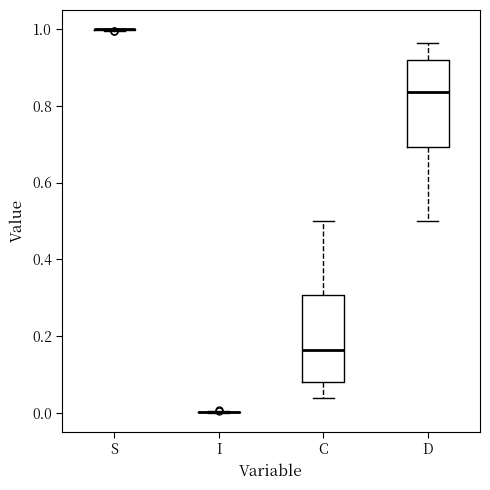

Reading left to right, read every box against the y-axis: the position of its median line, the range the box covers, and the ends of its whiskers. The values are not printed on the chart, so give them approximately, as read against the axis.

S: box collapsed to a line at 1.00, whiskers 1.00 to 1.00
I: box collapsed to a line at 0.00, whiskers 0.00 to 0.00
C: median 0.16, box 0.08 to 0.30, whiskers 0.04 to 0.50
D: median 0.84, box 0.70 to 0.92, whiskers 0.50 to 0.96